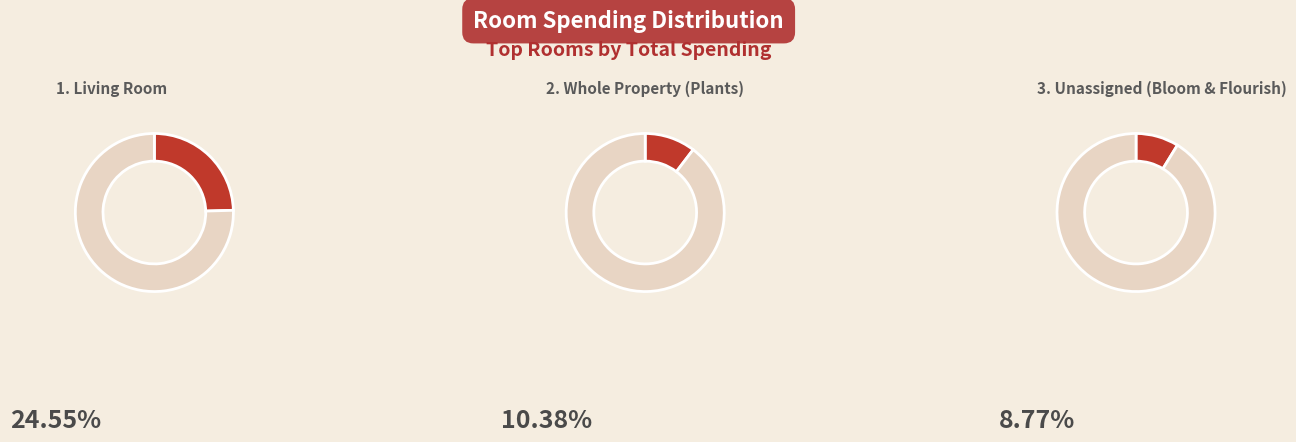

True or false: Whole Property (Plants) accounts for 1% of the total.

False